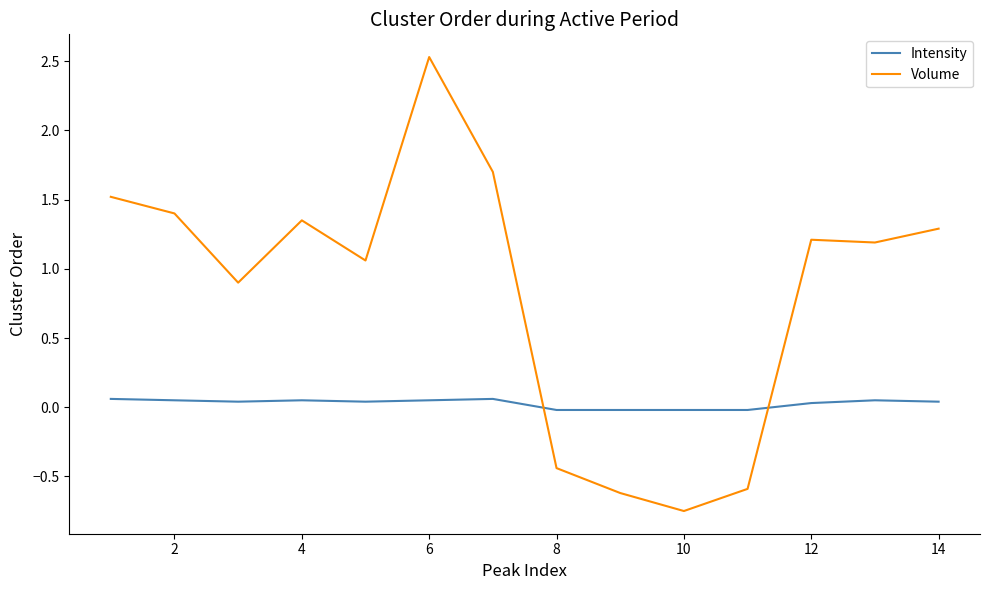

How many intersections are there between Volume and Intensity?

2